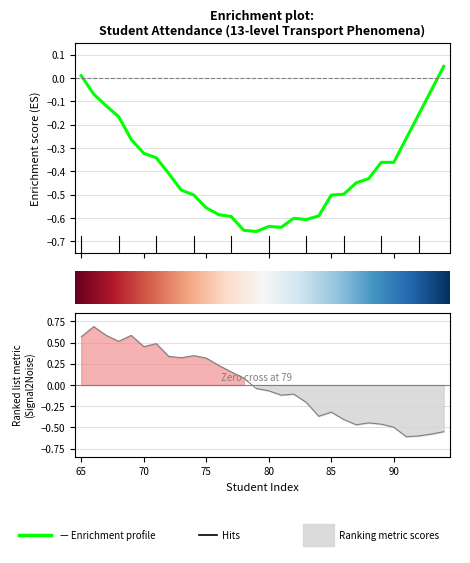

How many values are below zero?

16